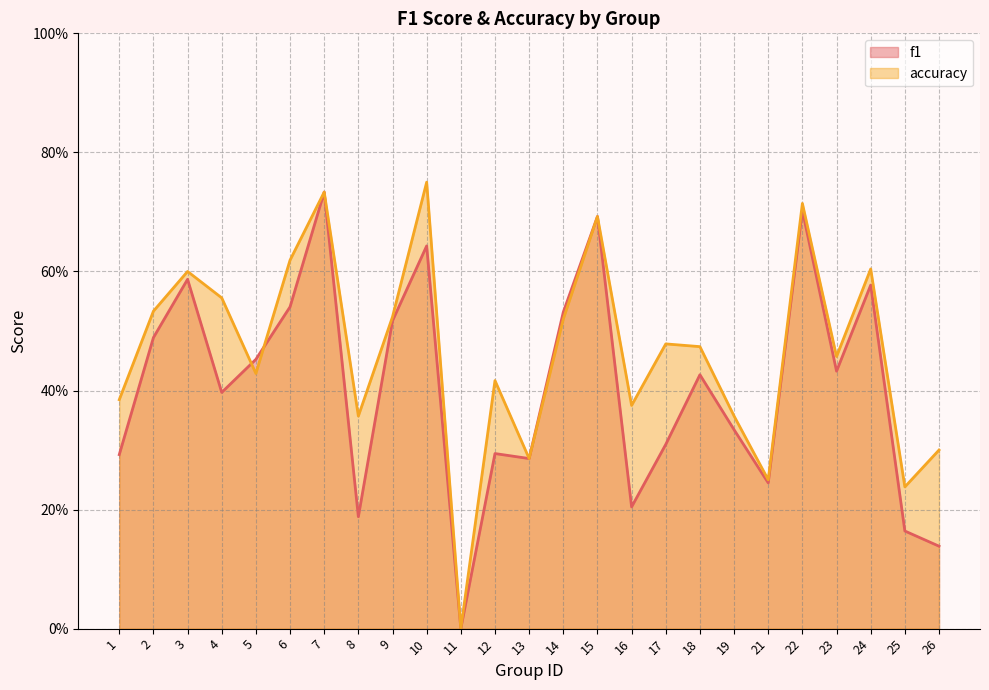

Which series changed the most between 8 and 26?

accuracy